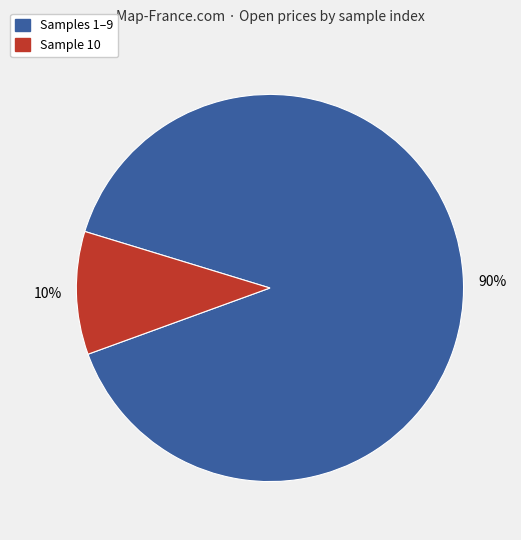

Between Sample 10 and Samples 1–9, which is larger?

Samples 1–9